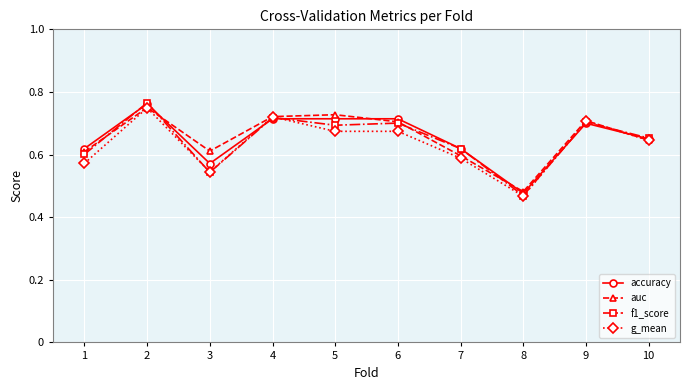

At which category does the chart reach its minimum across all series?

8